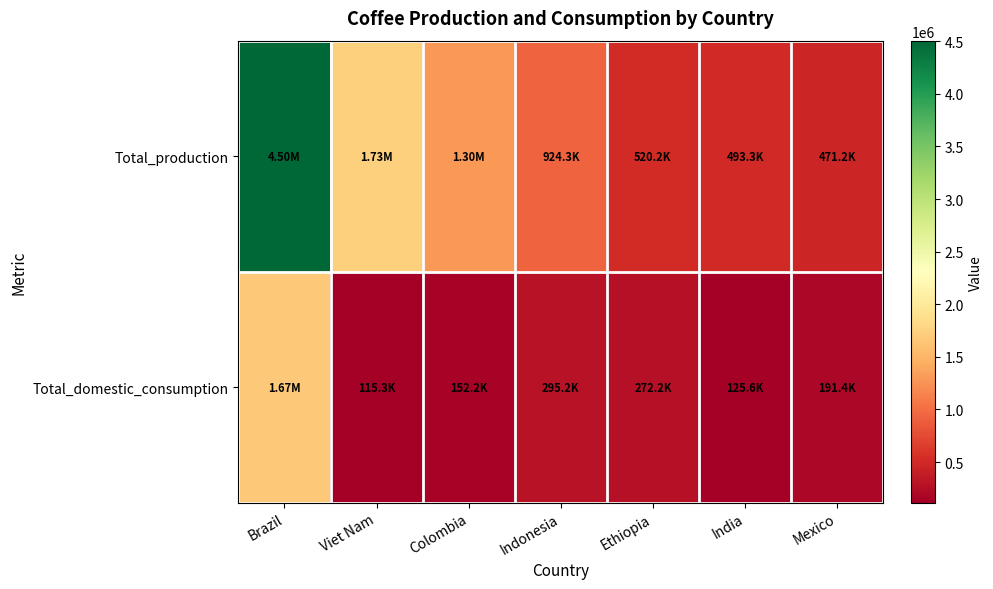

Which category has the highest value across all series?

Brazil